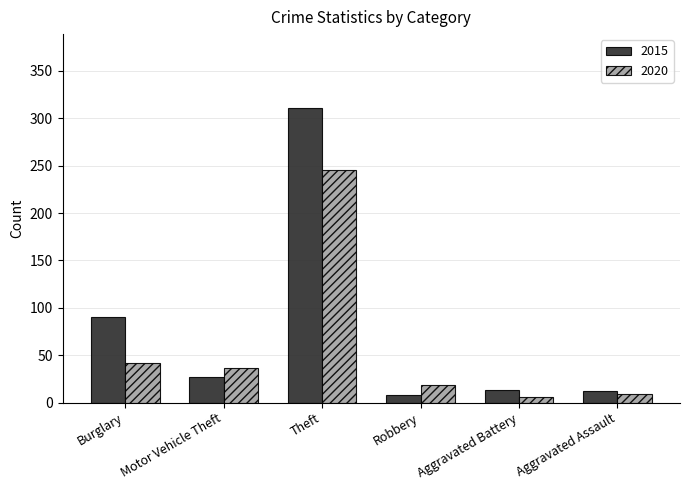

What is the label of the 6th bar from the left?

Aggravated Assault